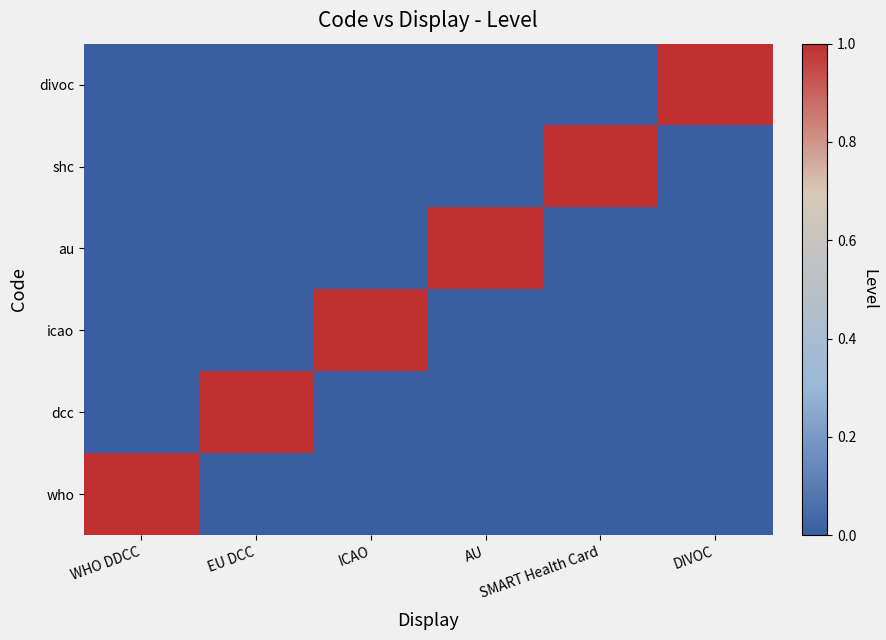

Reading right to left, transcribe all the data shown in this chart.

who: DIVOC=0	SMART Health Card=0	AU=0	ICAO=0	EU DCC=0	WHO DDCC=1
dcc: DIVOC=0	SMART Health Card=0	AU=0	ICAO=0	EU DCC=1	WHO DDCC=0
icao: DIVOC=0	SMART Health Card=0	AU=0	ICAO=1	EU DCC=0	WHO DDCC=0
au: DIVOC=0	SMART Health Card=0	AU=1	ICAO=0	EU DCC=0	WHO DDCC=0
shc: DIVOC=0	SMART Health Card=1	AU=0	ICAO=0	EU DCC=0	WHO DDCC=0
divoc: DIVOC=1	SMART Health Card=0	AU=0	ICAO=0	EU DCC=0	WHO DDCC=0